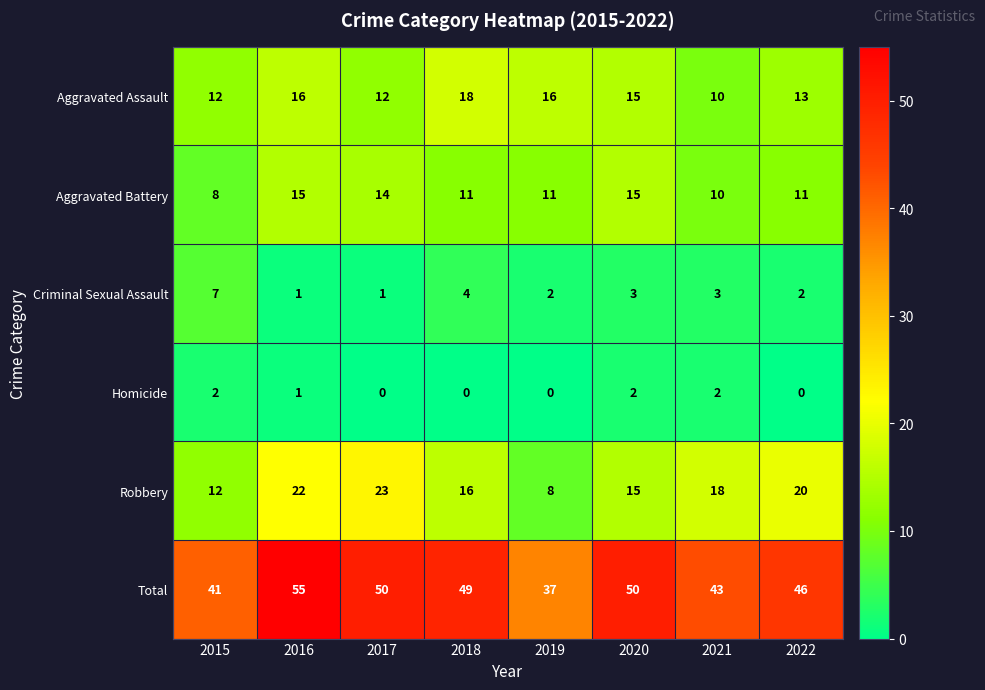

At how many categories does at least one series exceed 54?

1